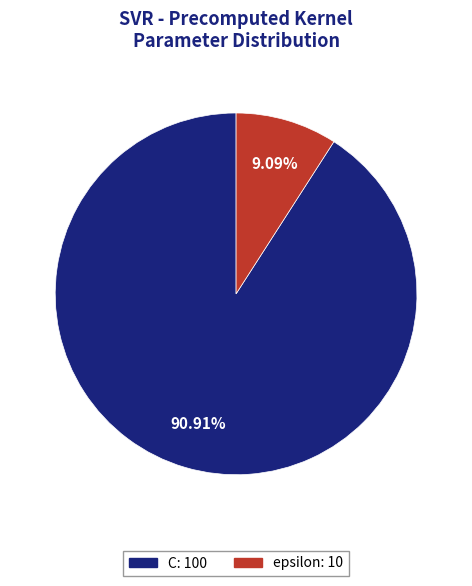

What portion of the pie excludes epsilon?

90.9%